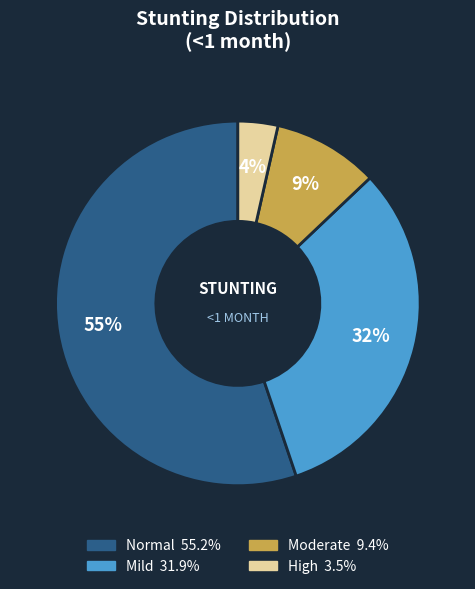

Is there any slice that represents more than half of the pie?

Yes